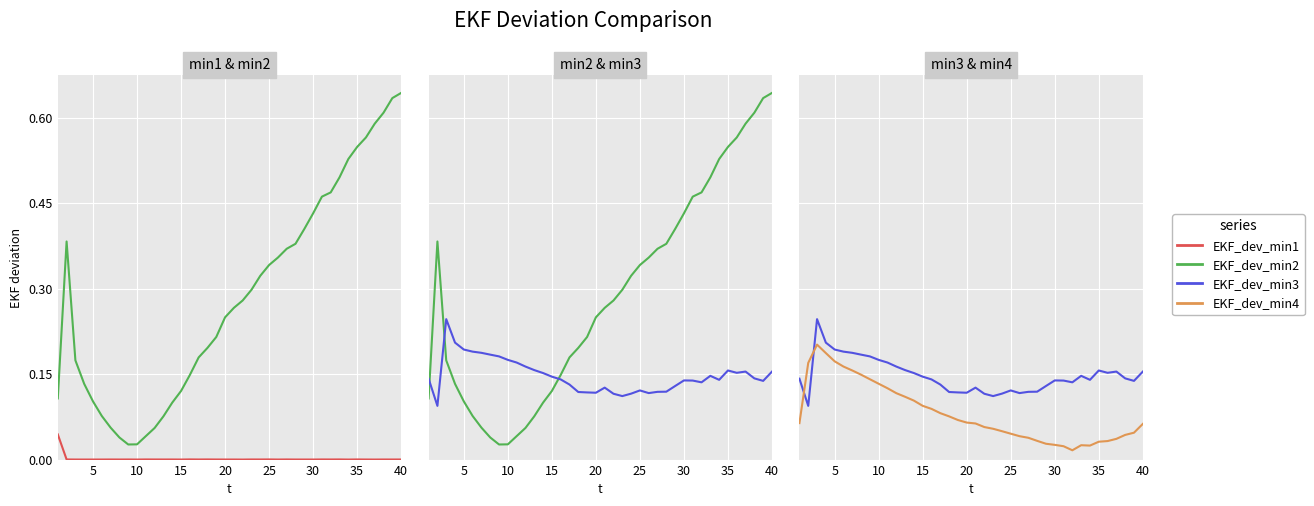

Is it true that EKF_dev_min2 equals 0.3 at 20?

True